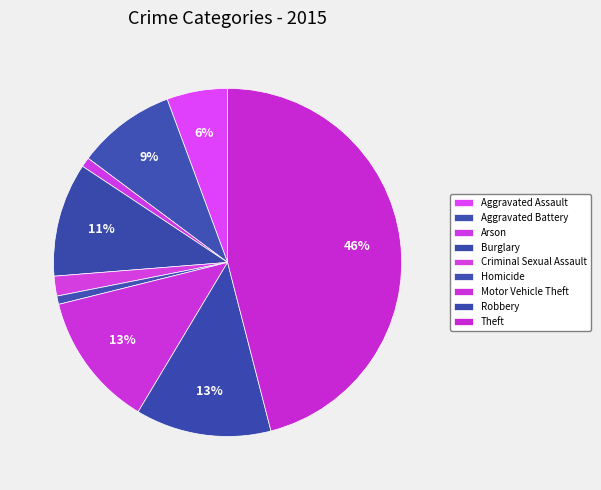

Is the sum of Robbery and Aggravated Battery greater than half?

No